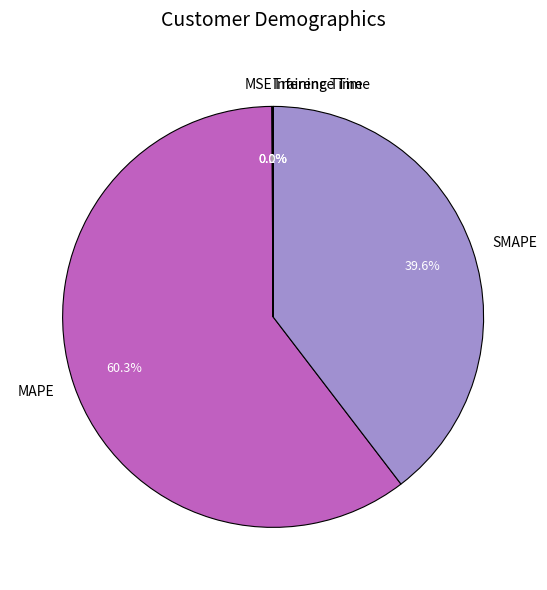

Does any single category account for the majority?

Yes